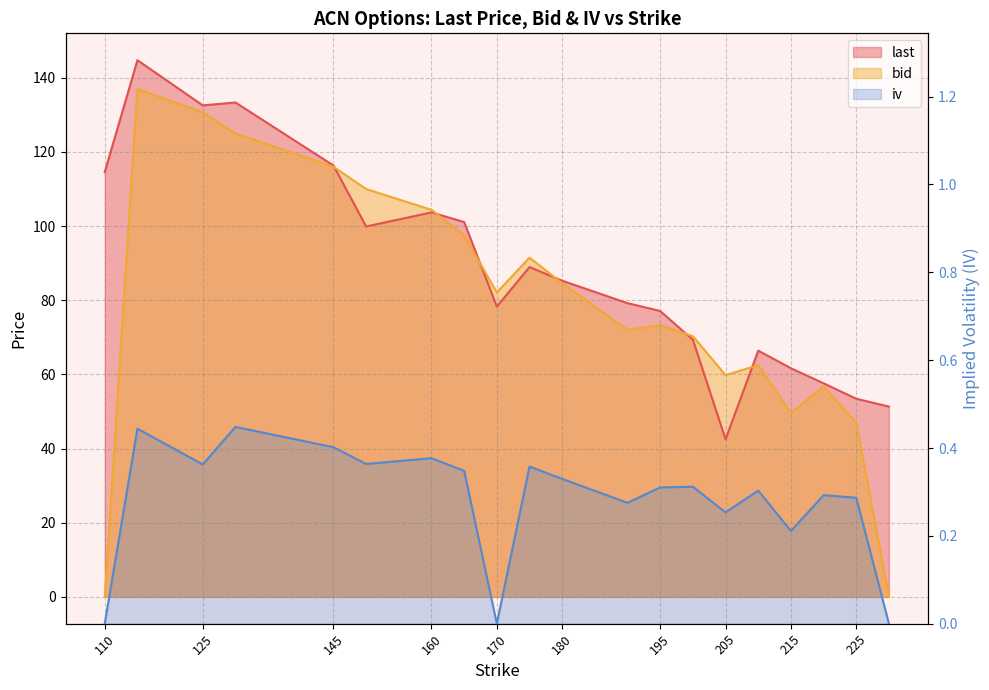

At which category is the sum across all series the highest?

115